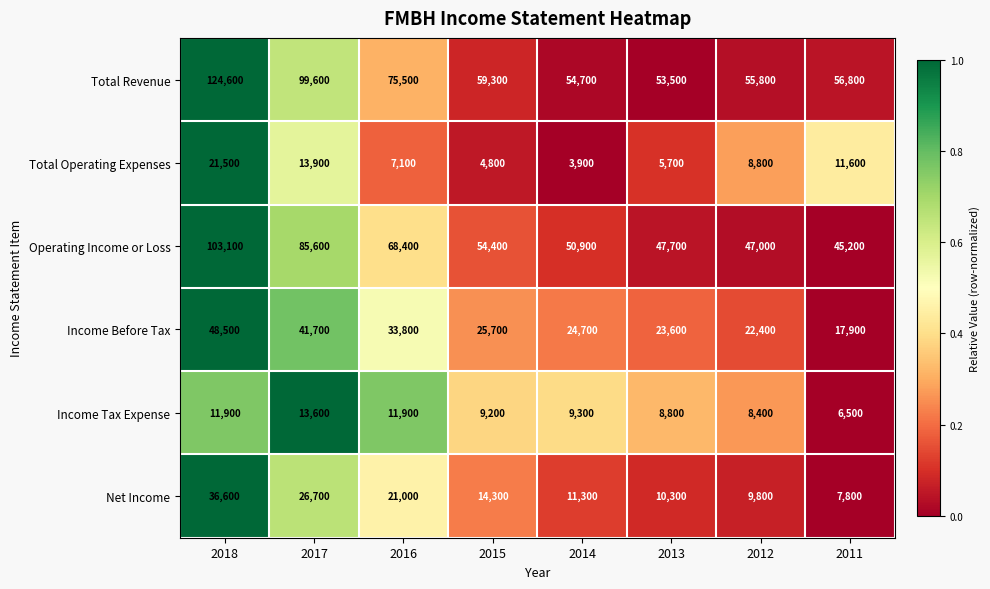

At which category is the sum across all series the highest?

2018